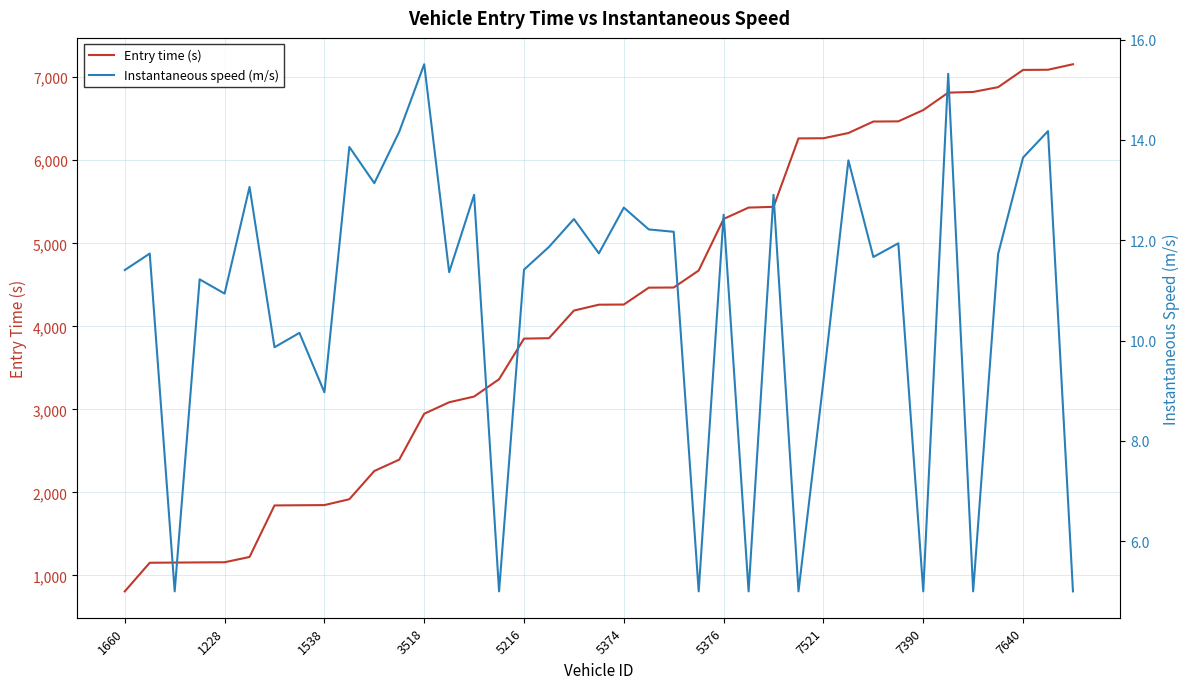

At which label does Entry time (s) reach its minimum?

1660